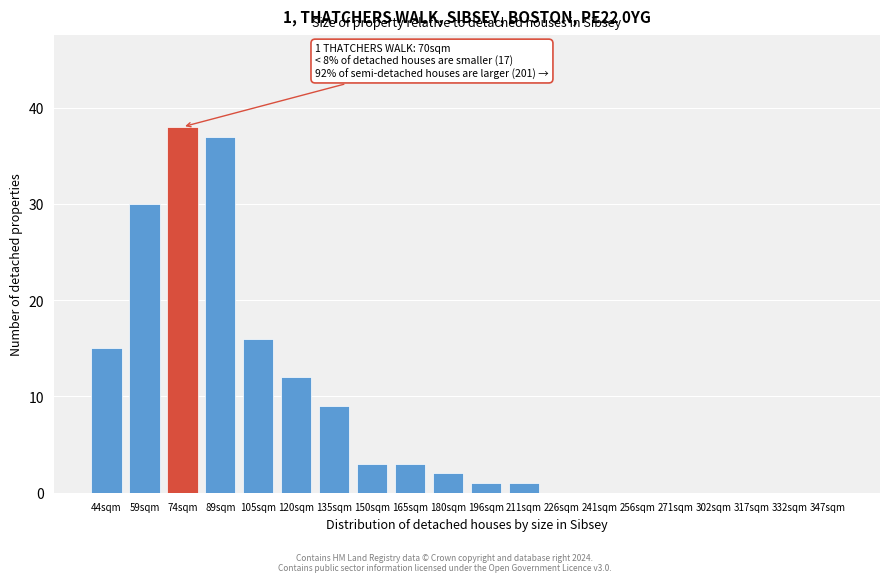

Reading left to right, extract all data points from this chart.

44sqm=15	59sqm=30	74sqm=38	89sqm=37	105sqm=16	120sqm=12	135sqm=9	150sqm=3	165sqm=3	180sqm=2	196sqm=1	211sqm=1	226sqm=0	241sqm=0	256sqm=0	271sqm=0	302sqm=0	317sqm=0	332sqm=0	347sqm=0